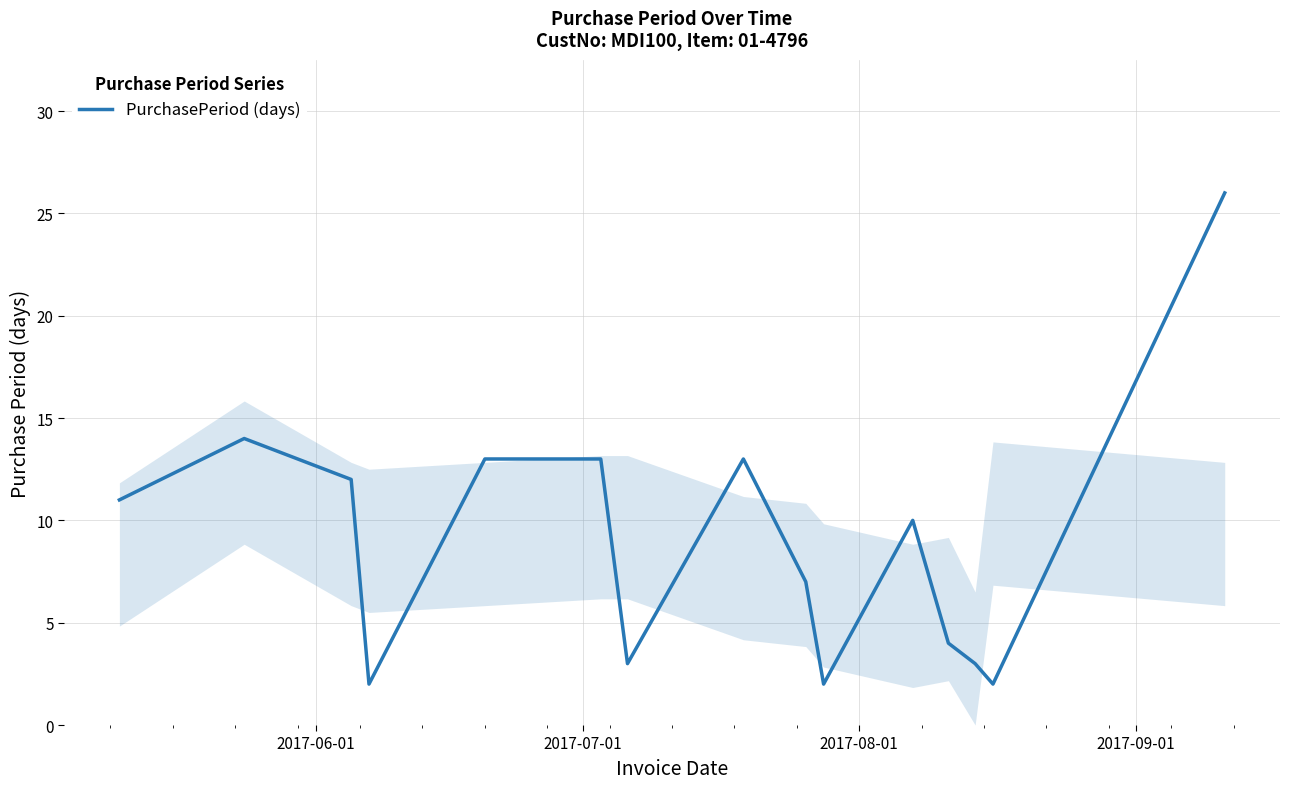

What is the difference between the maximum and minimum values?

24